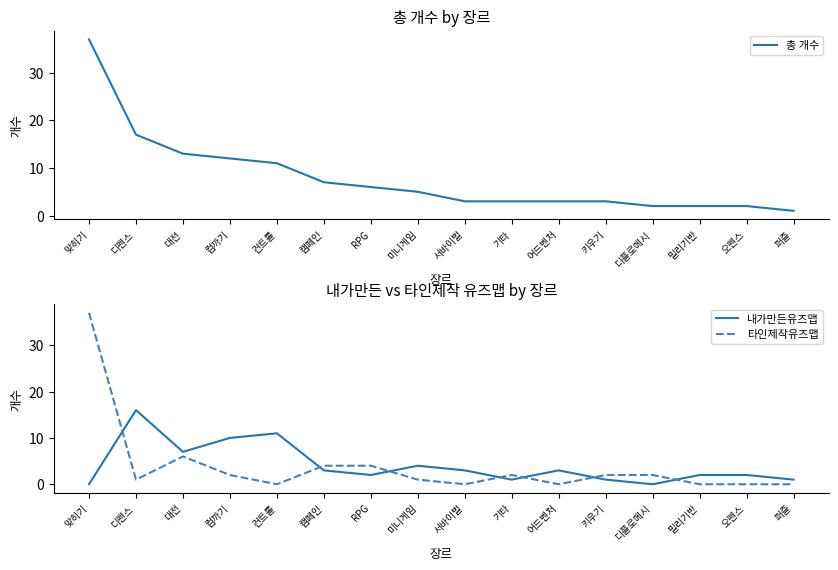

List the series in order of their peak value, highest first.

총 개수, 타인제작유즈맵, 내가만든유즈맵